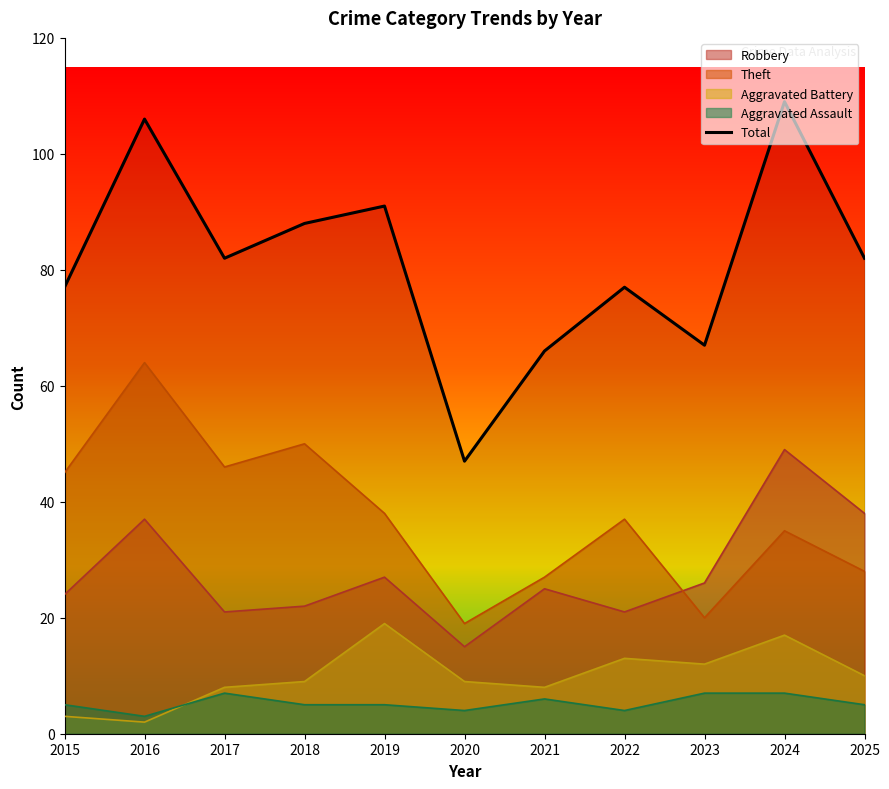

What is the greatest value displayed?

109